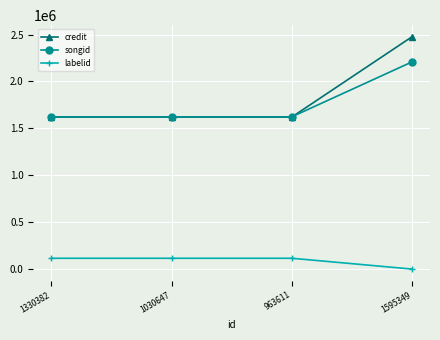

At which label does credit reach its peak?

1595349